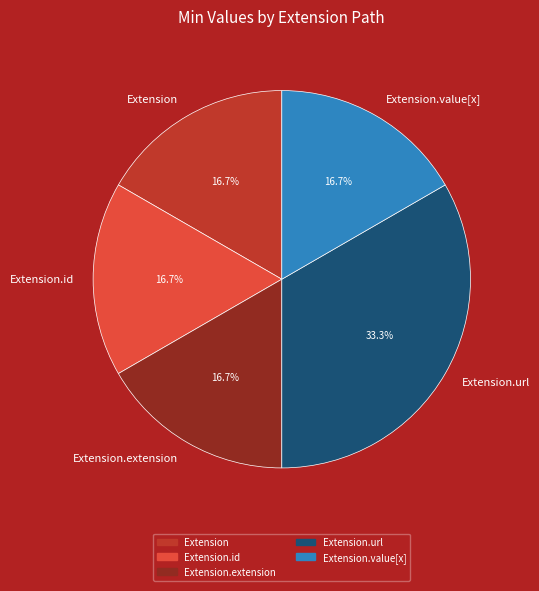

Which slice is the largest?

Extension.url